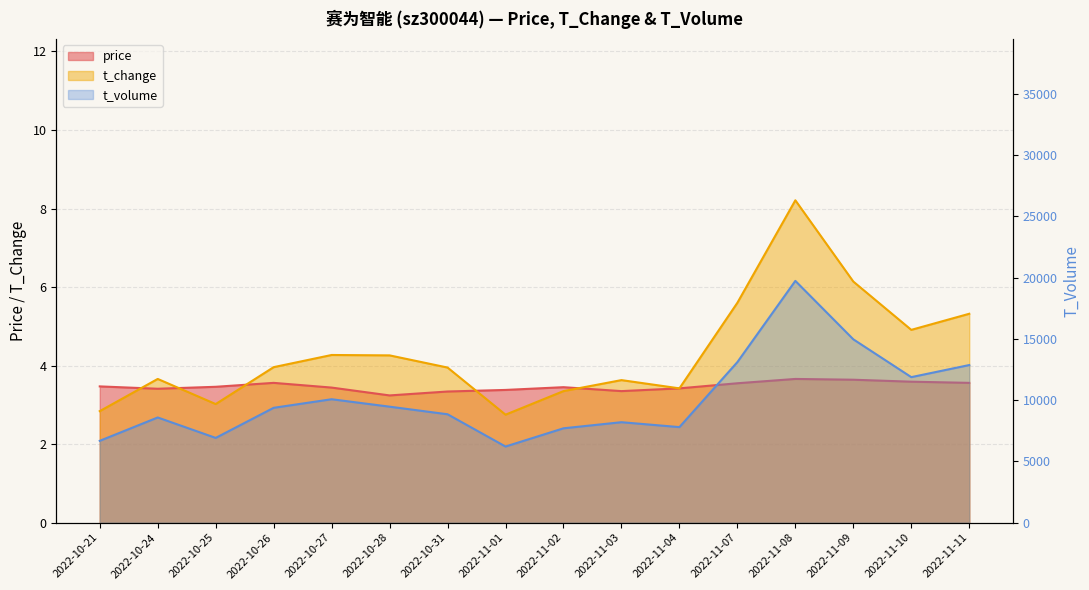

What is the label of the 15th point from the right?

2022-10-24